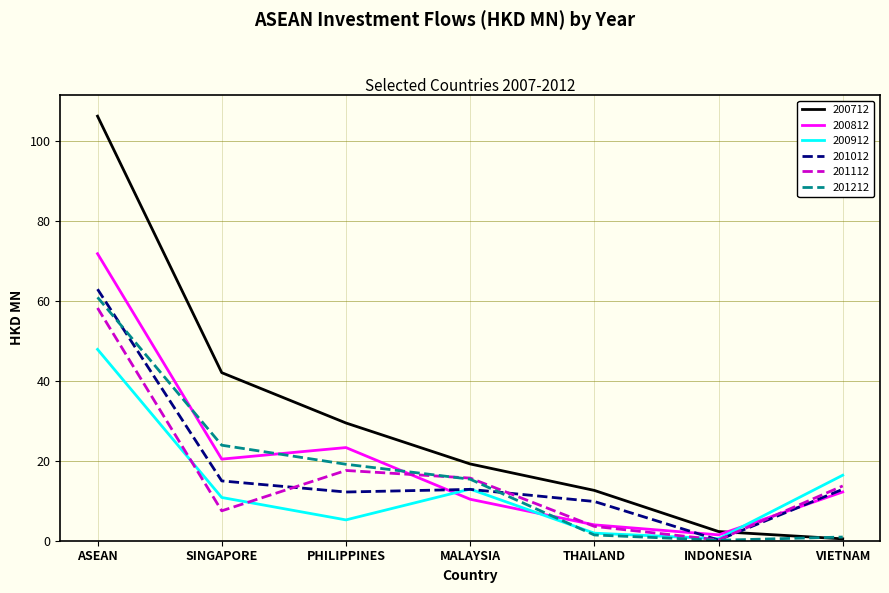

In 201012, how many points are lower than both neighbors (excluding endpoints)?

2